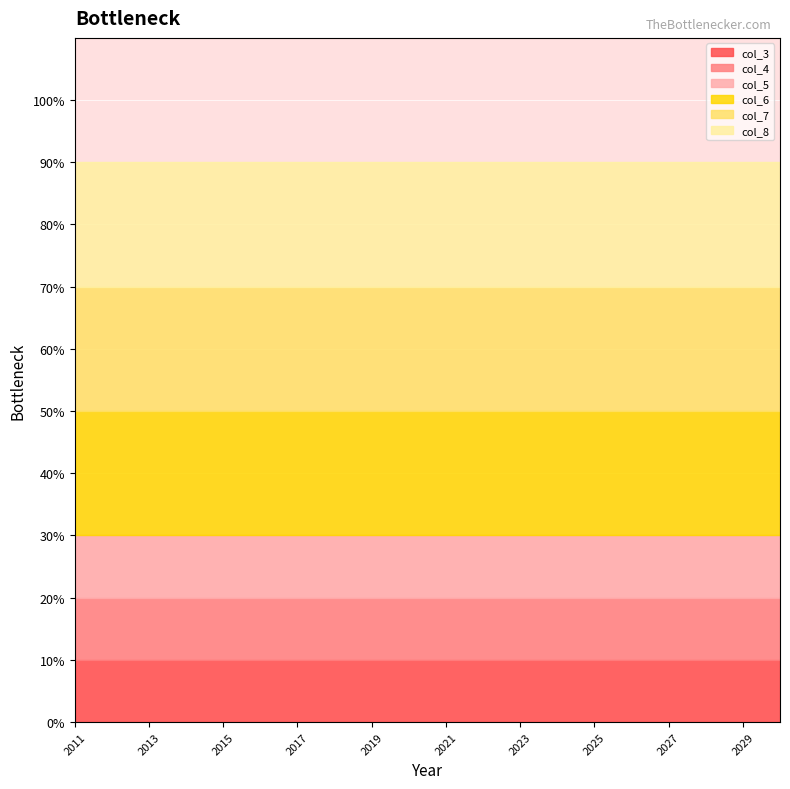

Does the chart display data point markers on the line(s)?

No